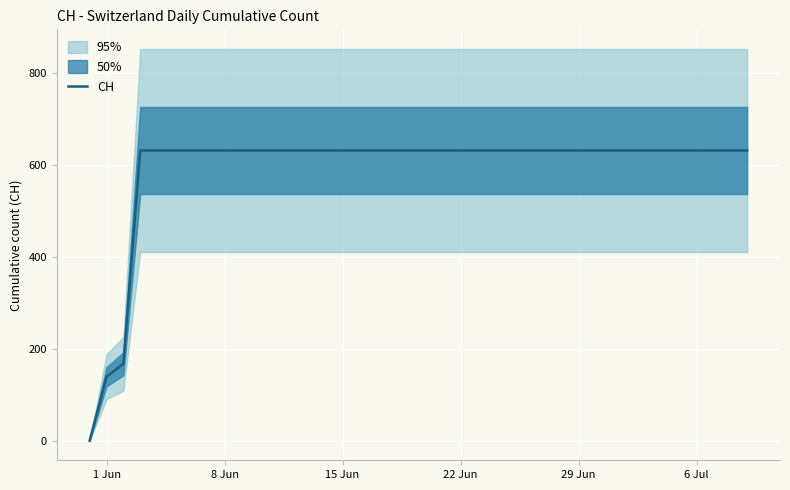

What is the highest value of the CH series?

631